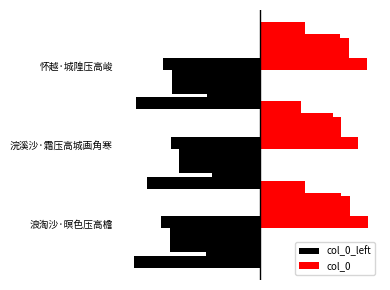

At how many categories does at least one series exceed 130537?

3